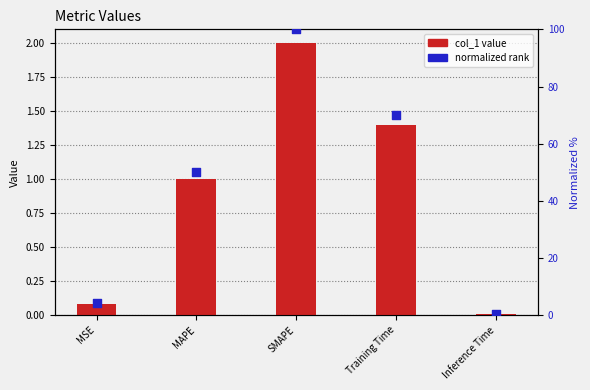

Is the value of normalized (0-100) at Training Time greater than the value of col_1 value at MAPE?

Yes